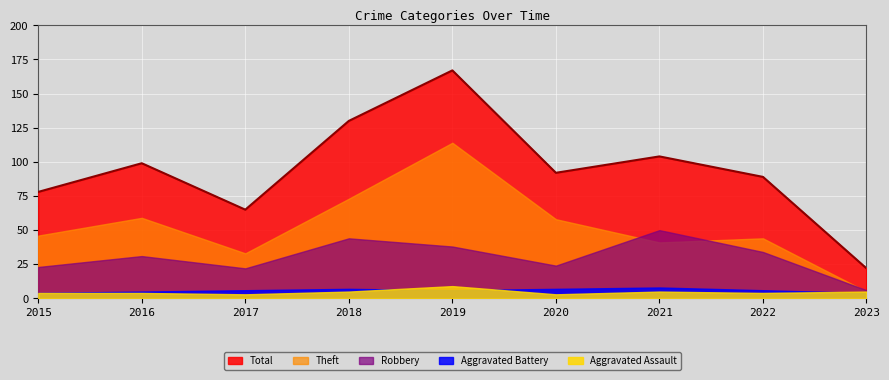

True or false: Aggravated Assault and Robbery intersect in this chart.

False